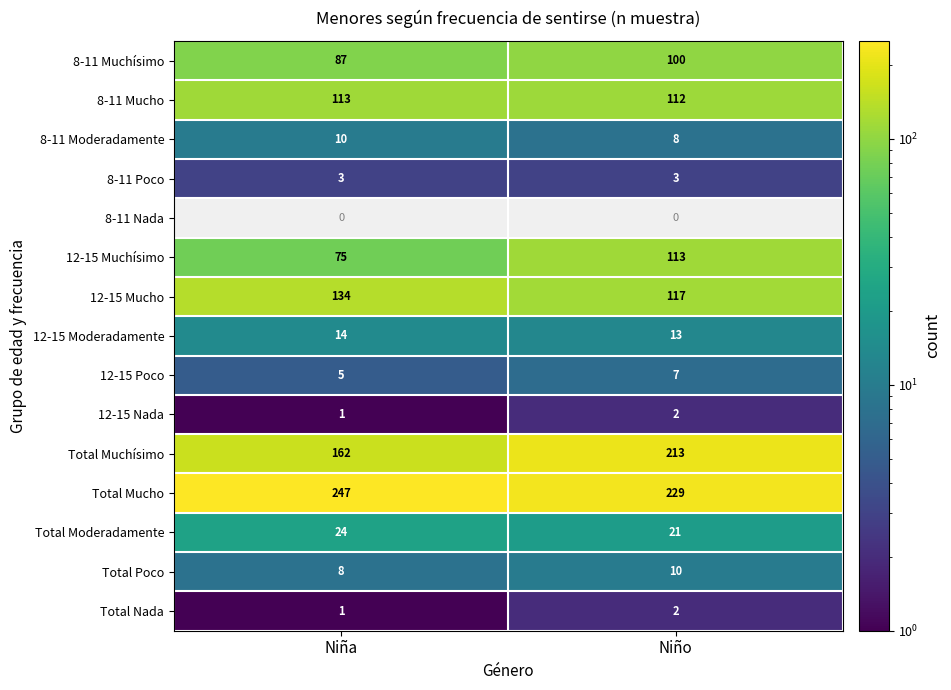

At how many categories does at least one series exceed 37?

2